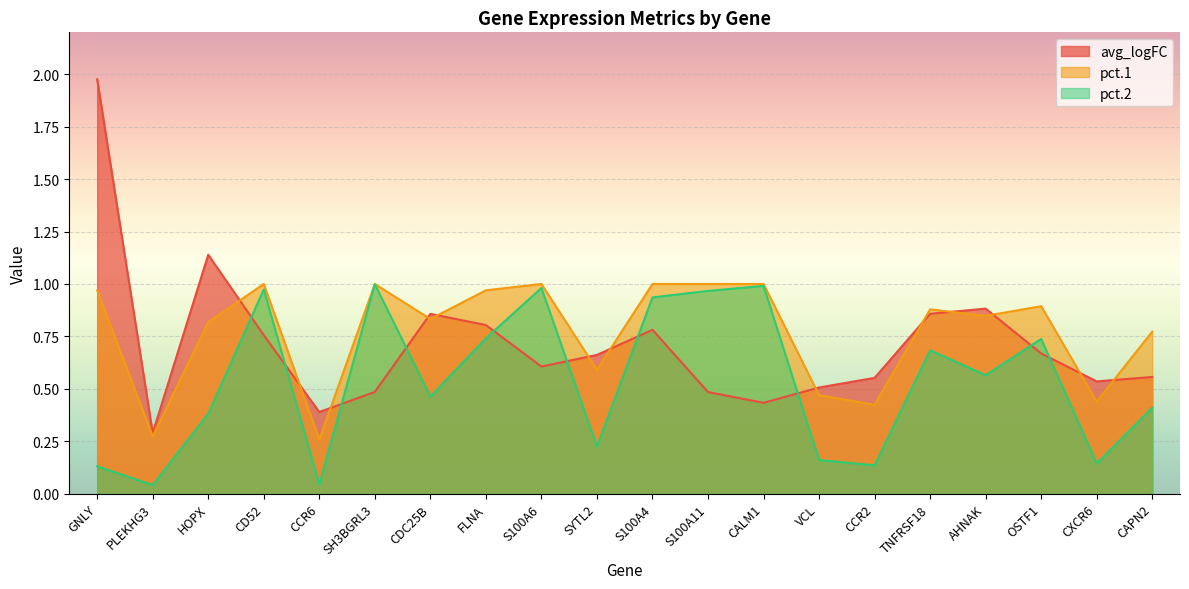

Which series changed the most between AHNAK and CXCR6?

pct.2